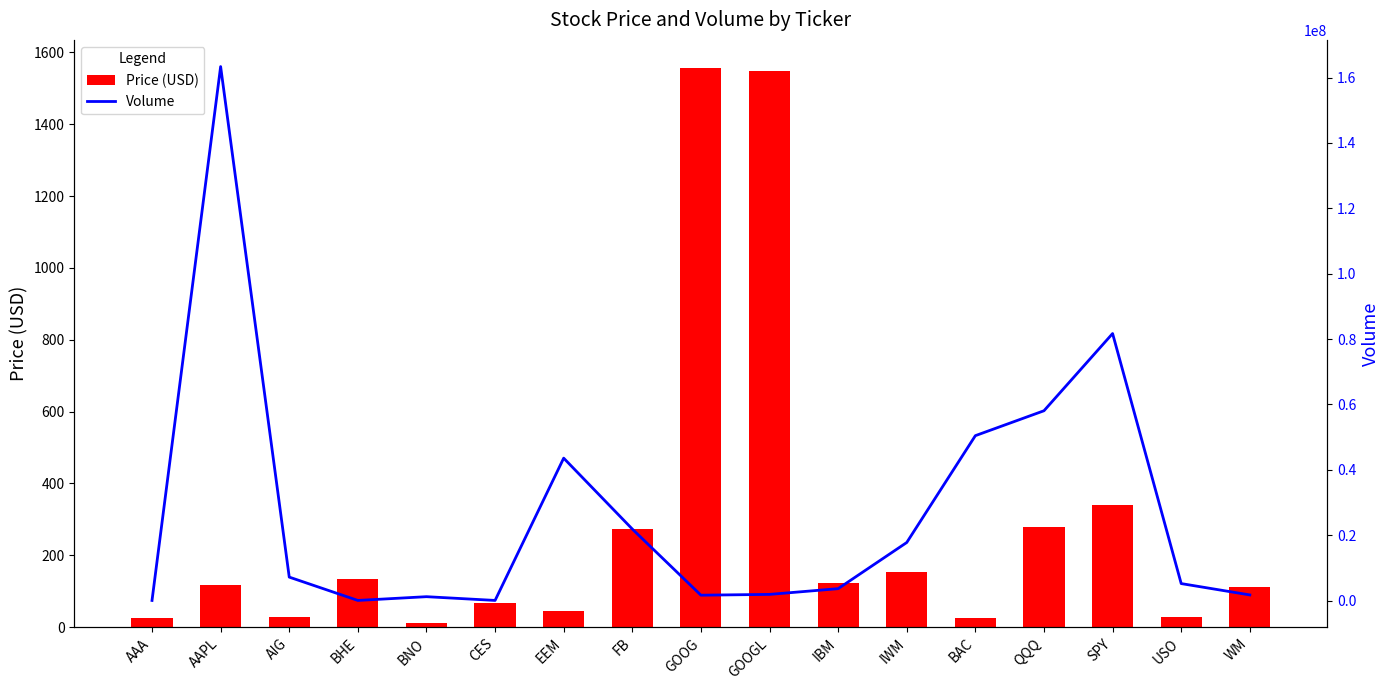

What is the sum of all Price (USD) values?

4863.0